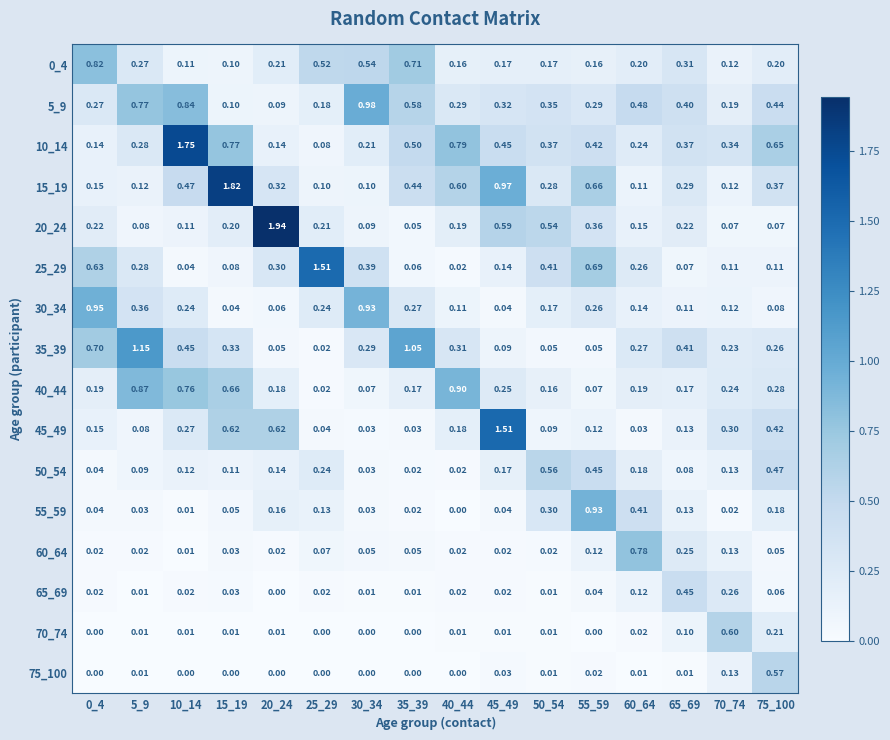

What is the spread (max minus min) of values at 55_59?

0.9